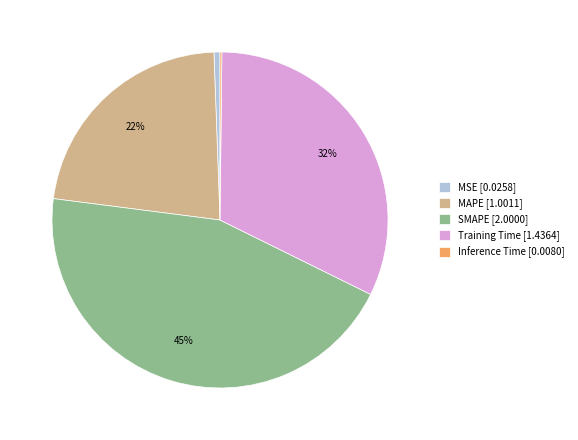

Which has a higher value, MAPE [1.0011] or MSE [0.0258]?

MAPE [1.0011]